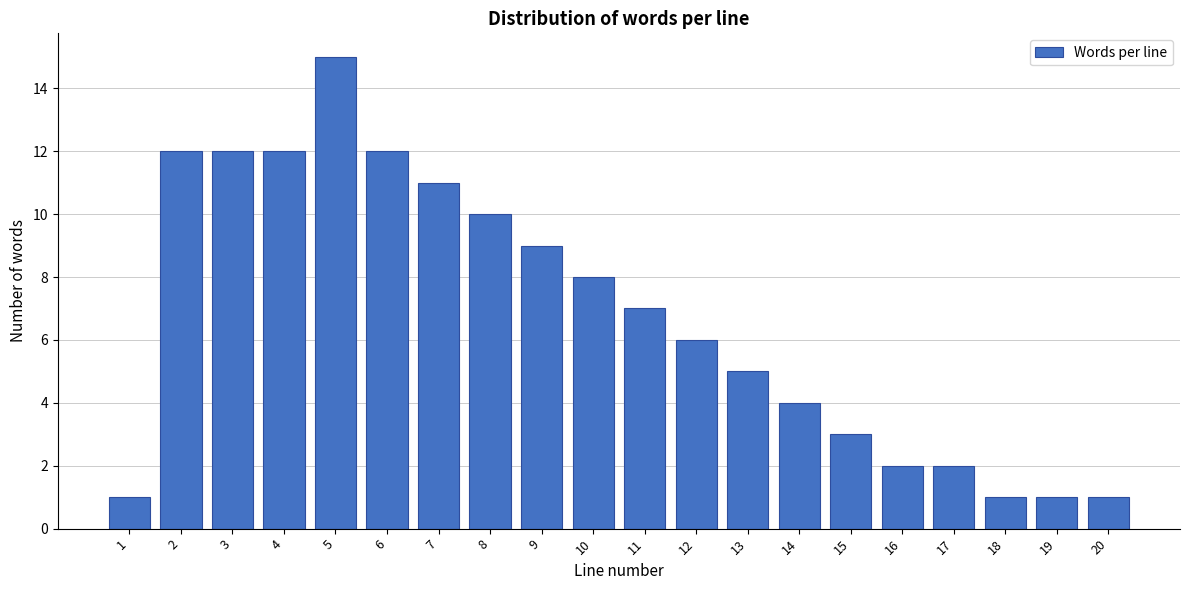

Reading left to right, what are all the values shown in this chart?

1	12	12	12	15	12	11	10	9	8	7	6	5	4	3	2	2	1	1	1